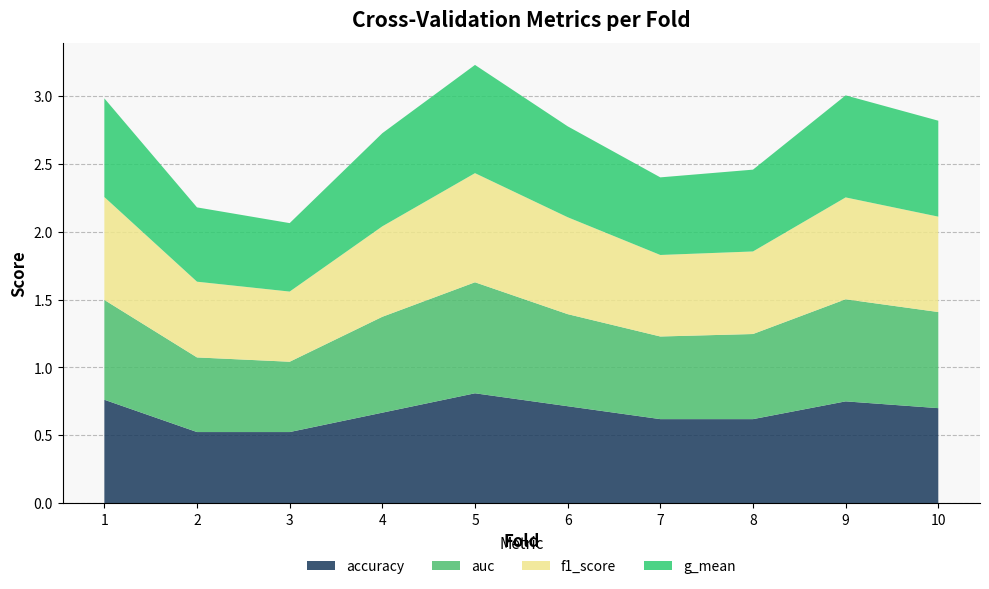

Reading left to right, what are all the values shown in this chart?

accuracy: 0.8	0.5	0.5	0.7	0.8	0.7	0.6	0.6	0.8	0.7
auc: 0.7	0.5	0.5	0.7	0.8	0.7	0.6	0.6	0.8	0.7
f1_score: 0.8	0.6	0.5	0.7	0.8	0.7	0.6	0.6	0.8	0.7
g_mean: 0.7	0.5	0.5	0.7	0.8	0.7	0.6	0.6	0.8	0.7